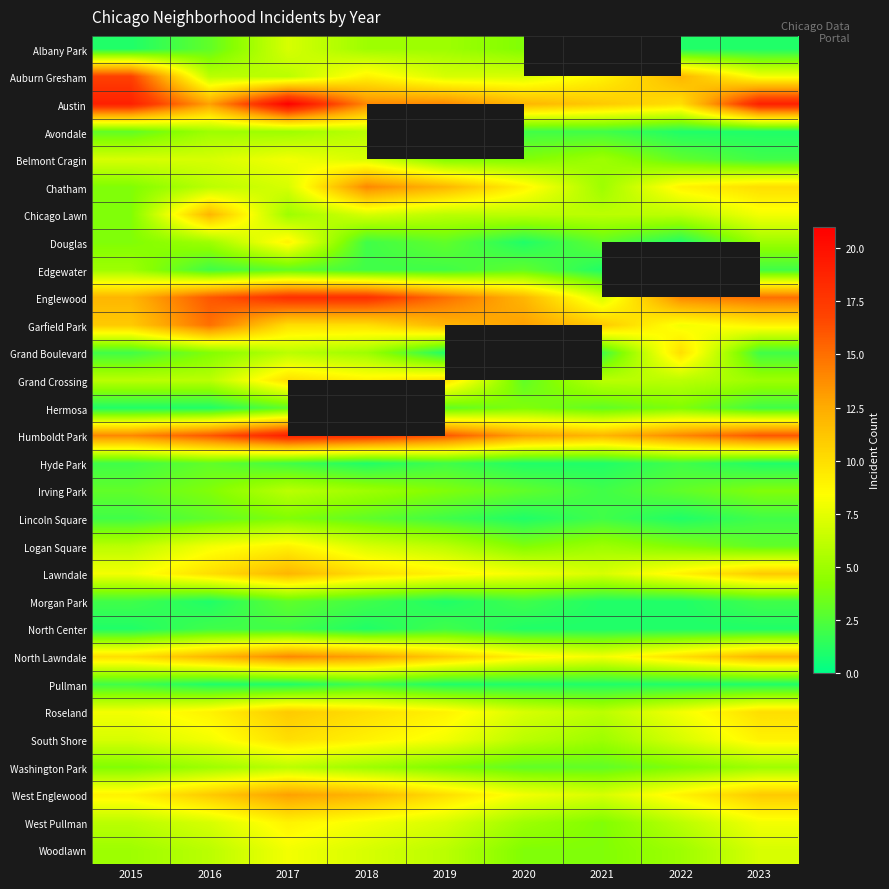

What is the difference between the Auburn Gresham values at 2018 and 2023?

1.0